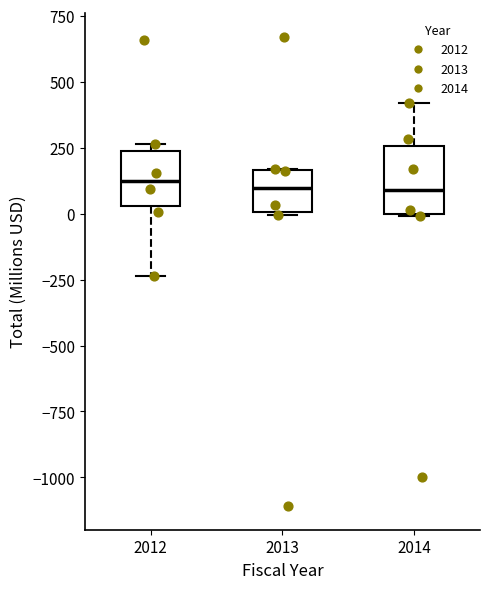

Reading left to right, transcribe this box plot: for each box, give where its median line is, the range the box spans, and where its two whiskers end, as read against the y-axis. The values are not printed on the chart, so give them approximately, as read against the axis.

2012: median 100, box 50 to 250, whiskers -250 to 250 (just above the box's upper edge)
2013: median 100, box 0 to 150, whiskers 0 to 150
2014: median 100, box 0 to 250, whiskers 0 to 400